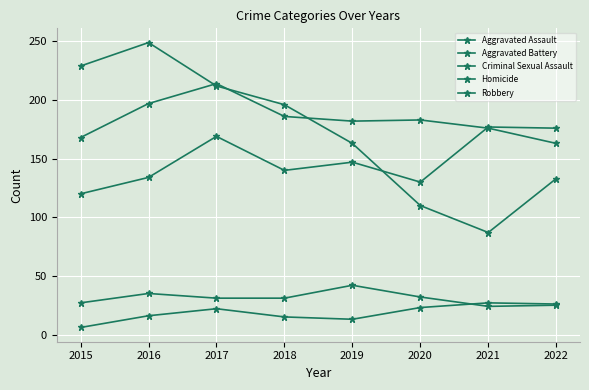

The Homicide series shows 21 at 2018. True or false?

False